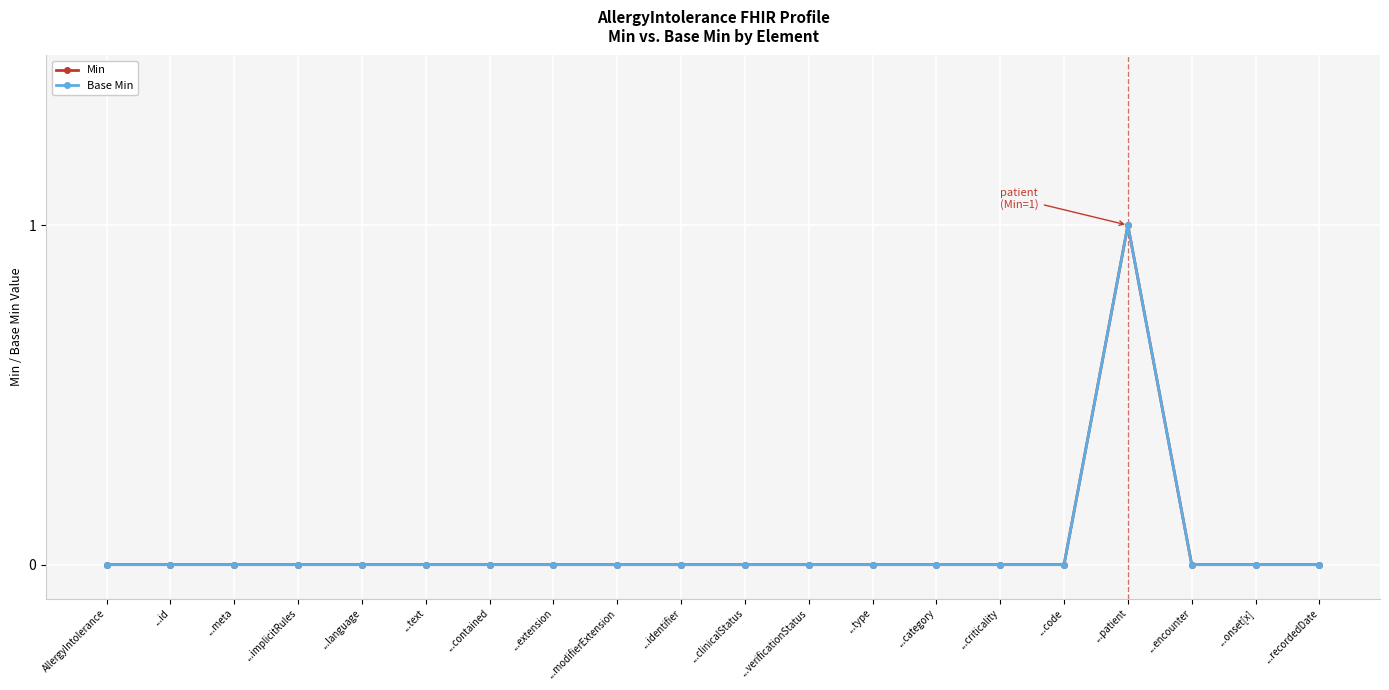

True or false: Min has more than 2 interior local peaks.

False